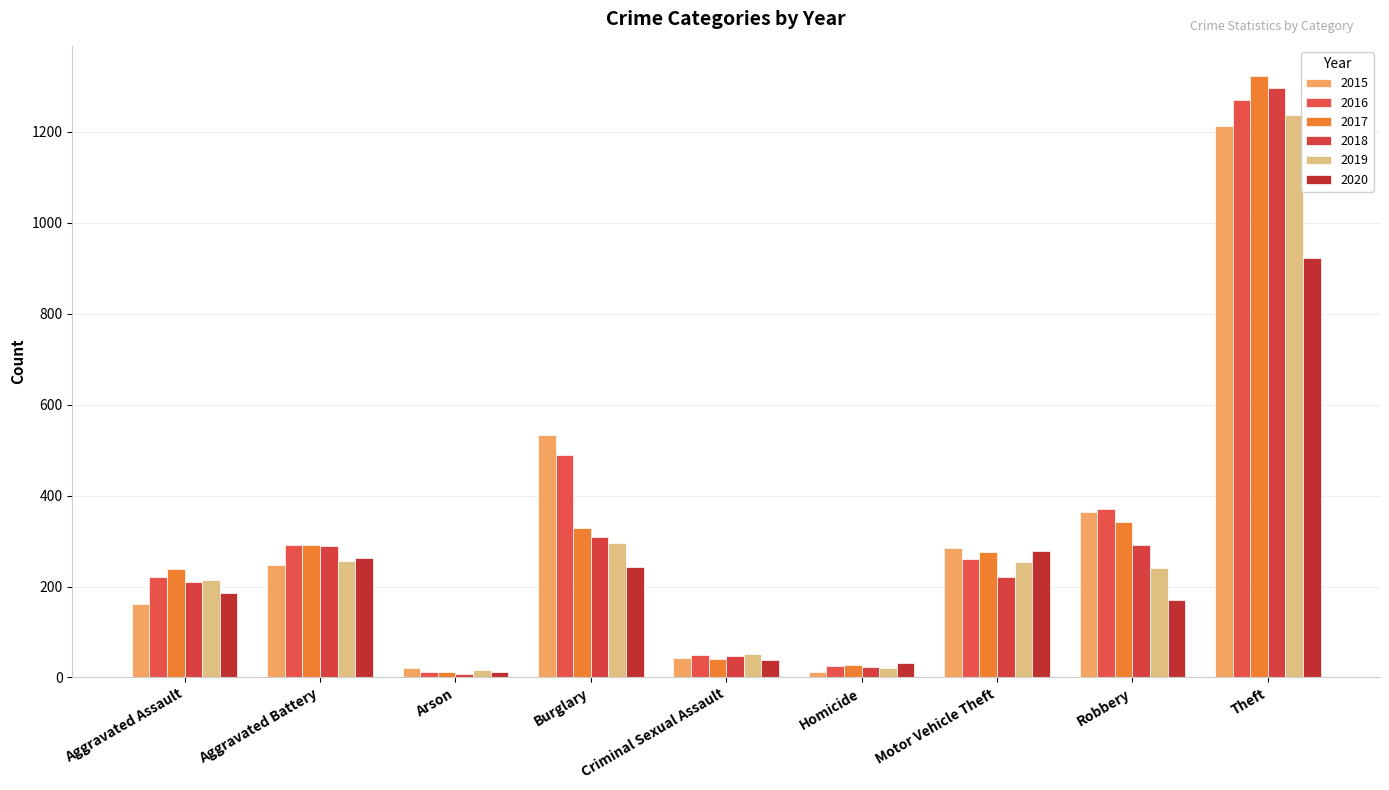

What is the value of the 2015 bar at the 9th from the left?

1212